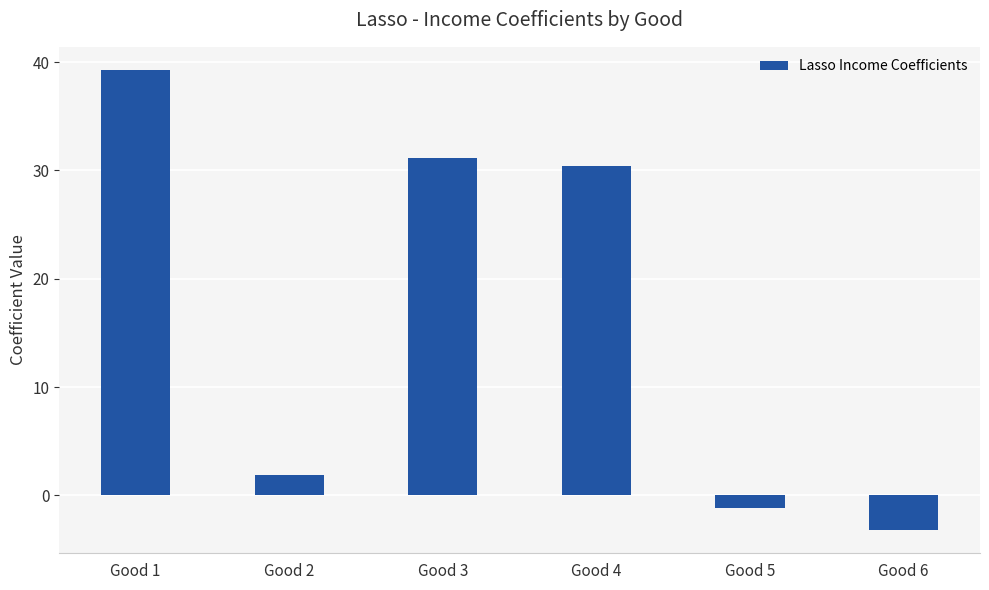

True or false: the data shows 1.9 at Good 2.

True